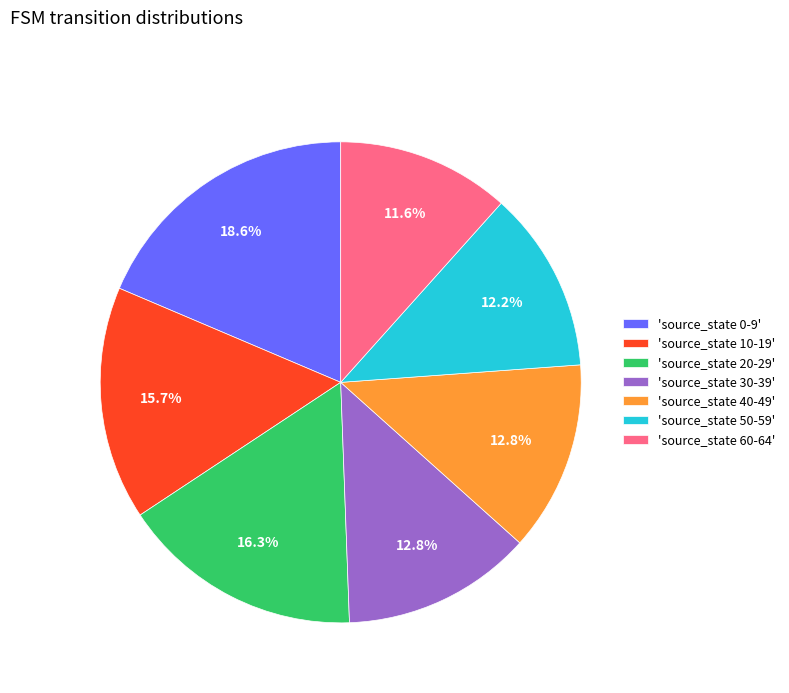

What is the smallest slice in the pie chart?

'source_state 60-64'